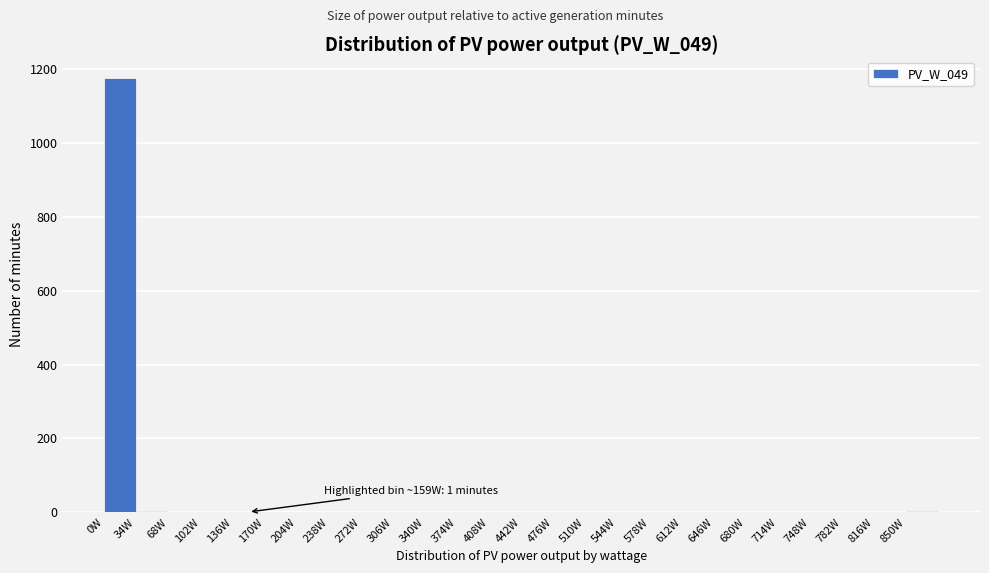

Over which range of the x-axis is the bar tallest?

0 to 34